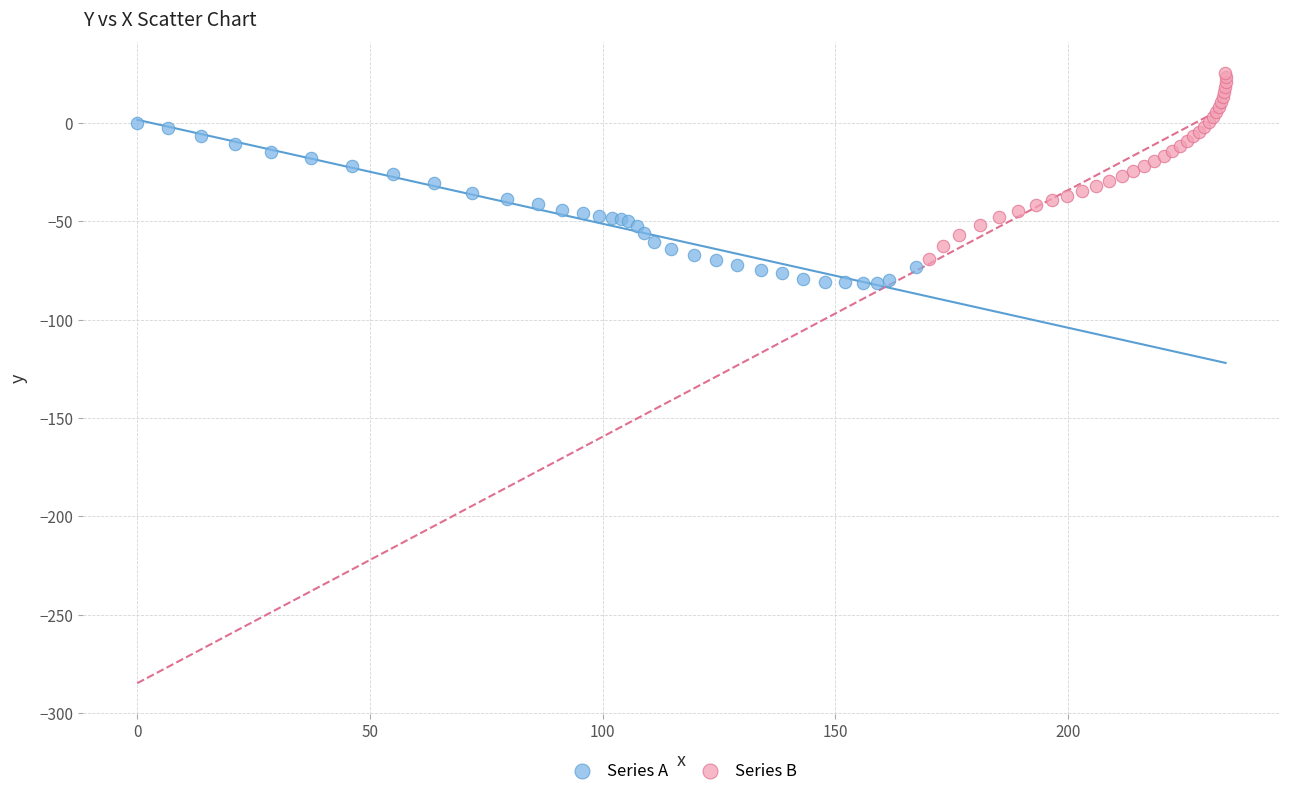

Which series contains the highest Y value?

Series B